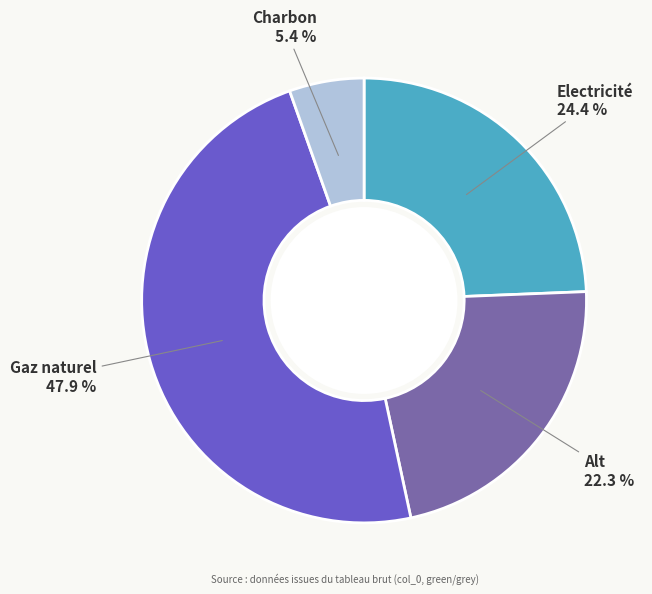

Is the sum of Alt and Electricité greater than half?

No